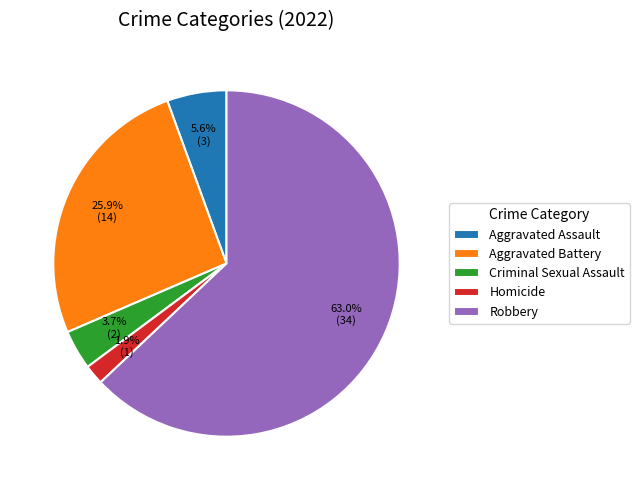

Is it true that Aggravated Battery is 26% of the pie?

True